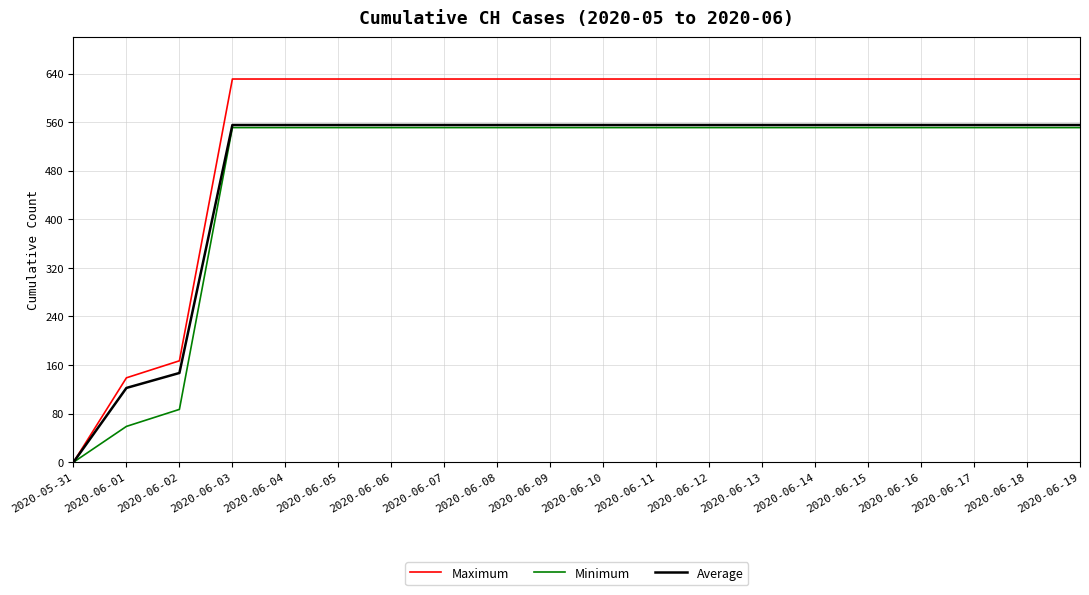

Which series has the widest spread of values?

Maximum